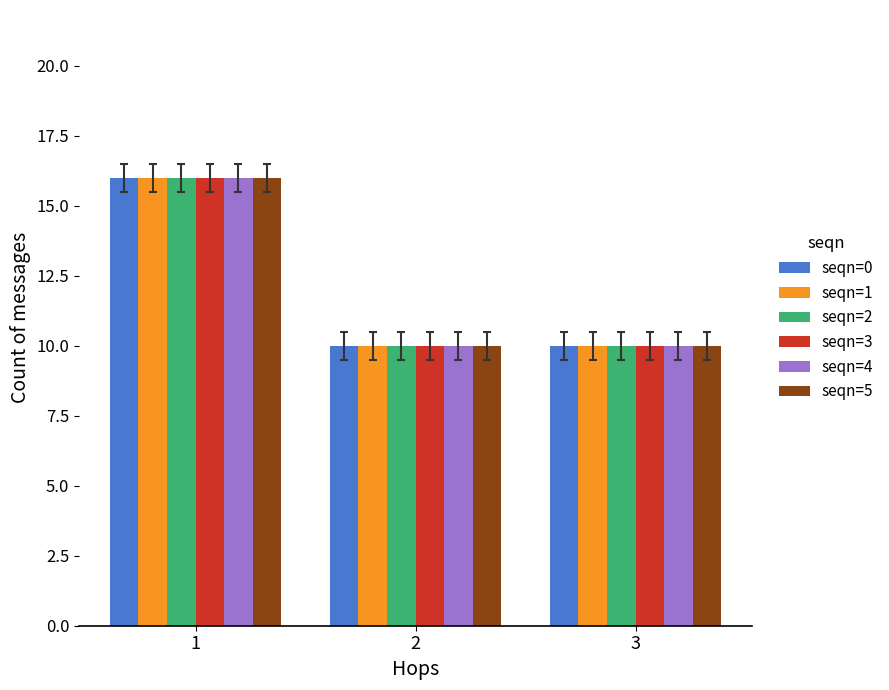

How many bars are there in total?

18